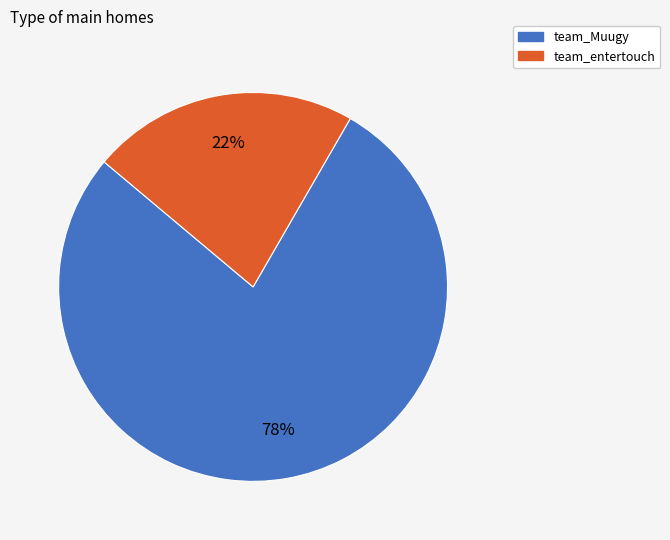

What is the largest slice in the pie chart?

team_Muugy